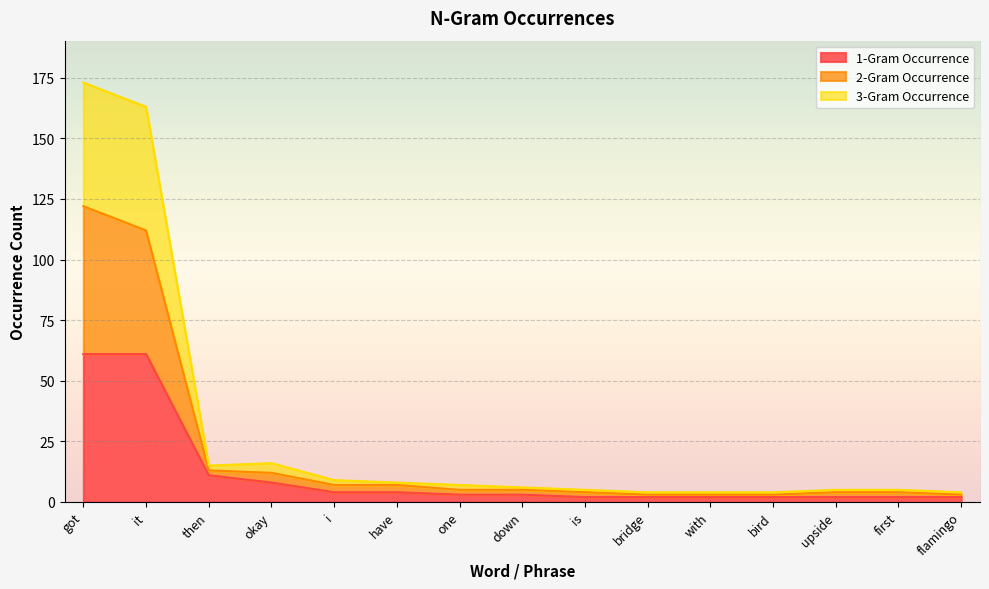

True or false: 2-Gram Occurrence and 3-Gram Occurrence intersect in this chart.

False